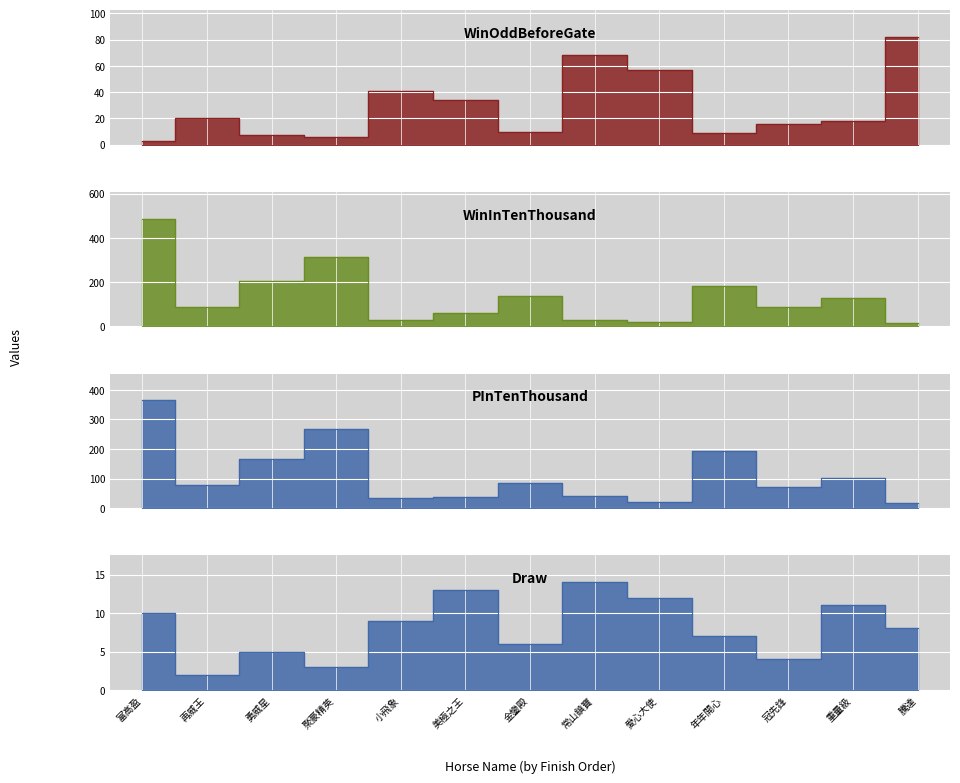

At which label is PInTenThousand closest to 190?

年年開心